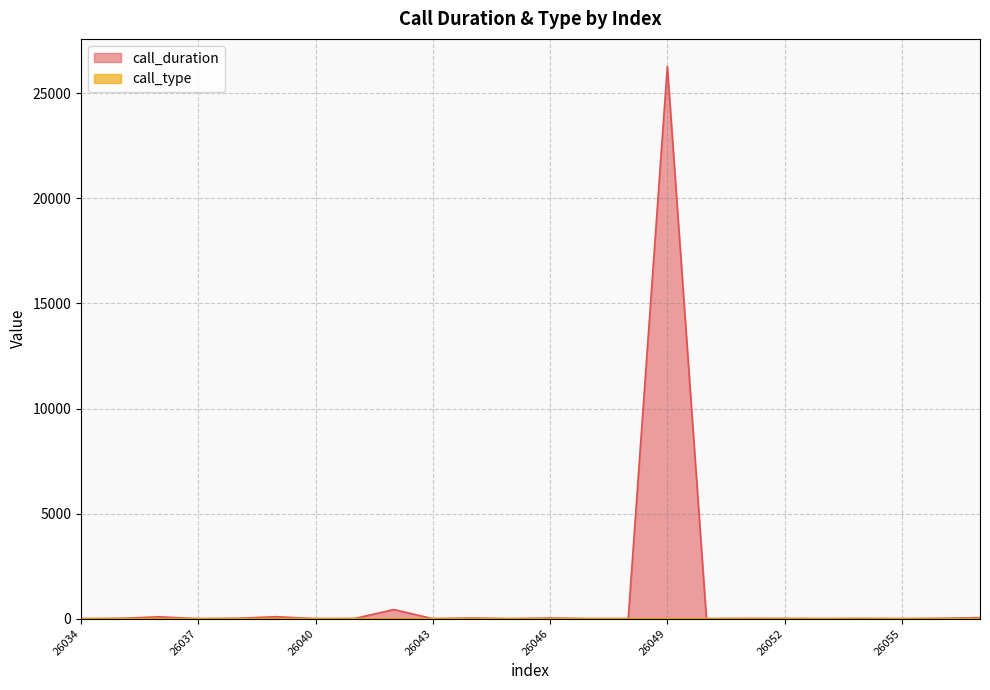

Between 26057 and 26044, which is larger?

26057